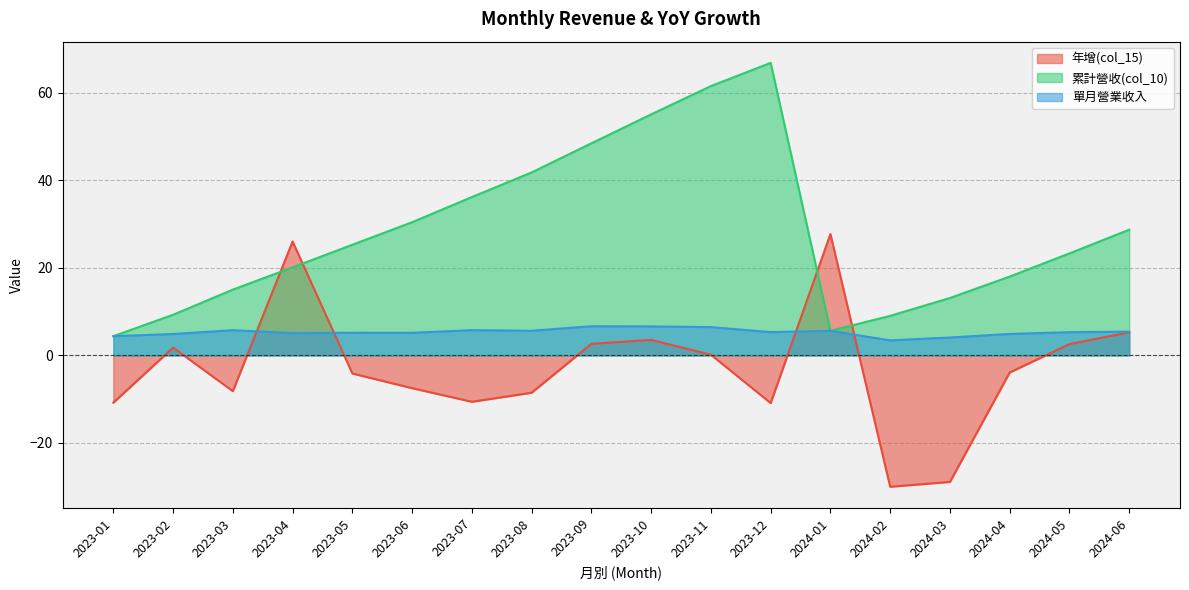

Does the chart display data point markers on the line(s)?

No